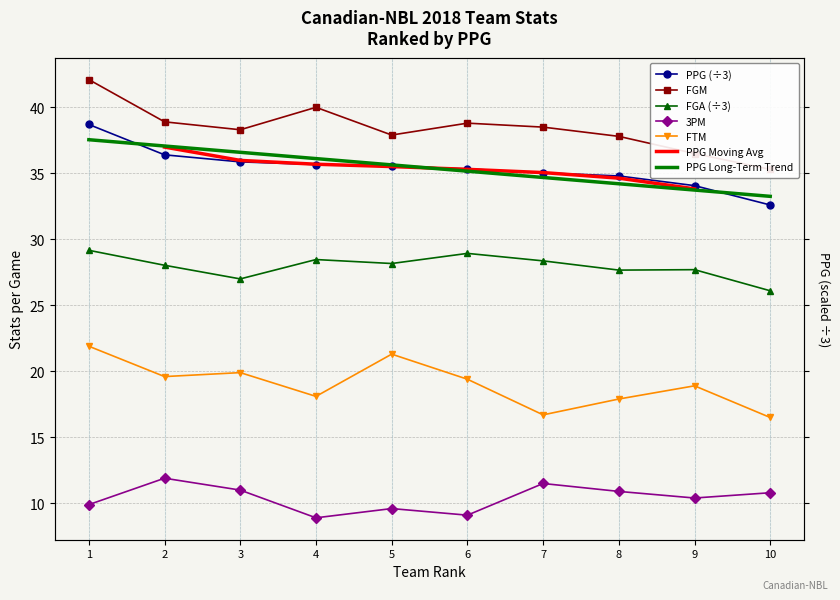

At which category does the chart reach its minimum across all series?

4